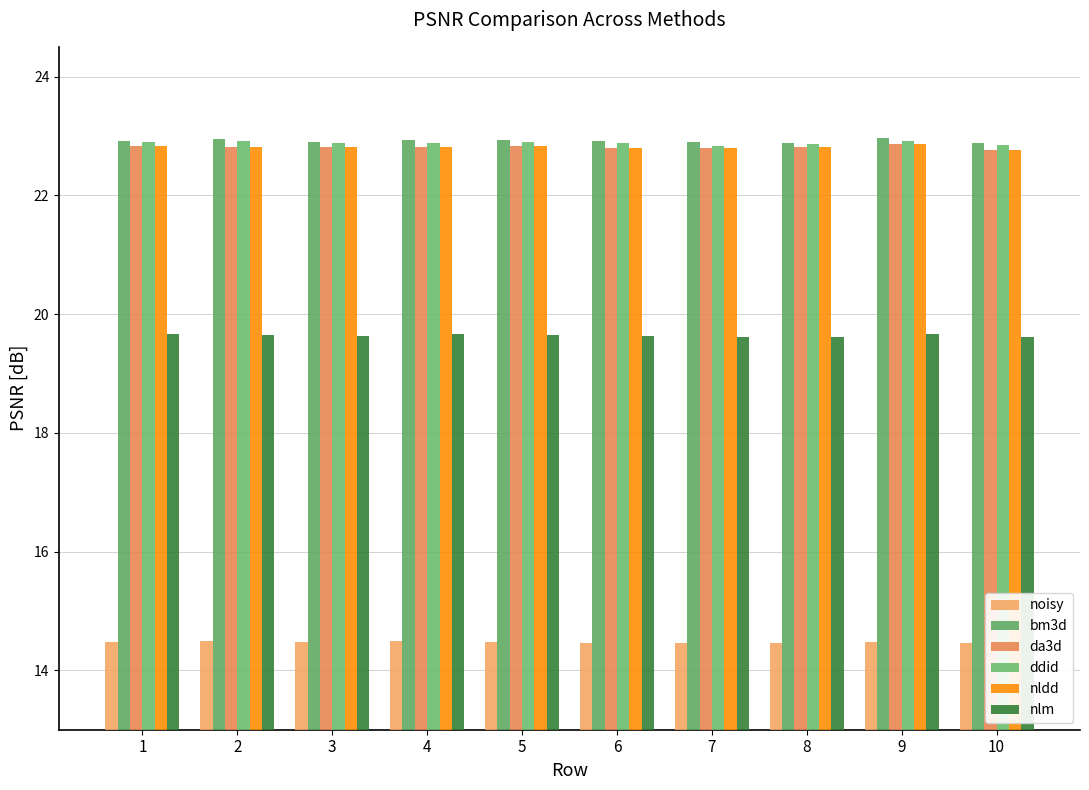

How many bars are there in total?

60